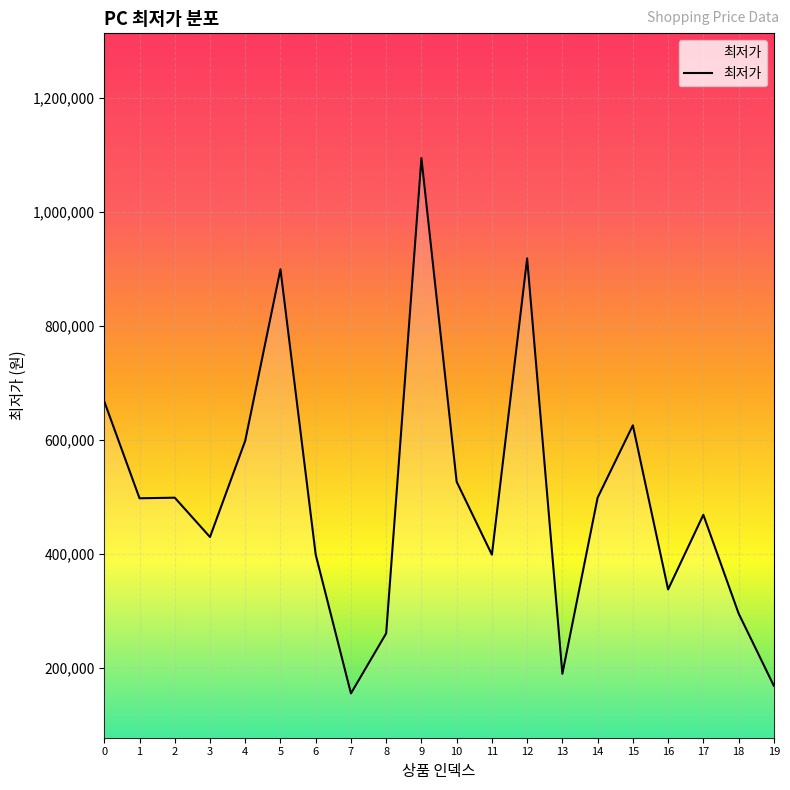

The value at 6 is 399000. True or false?

True